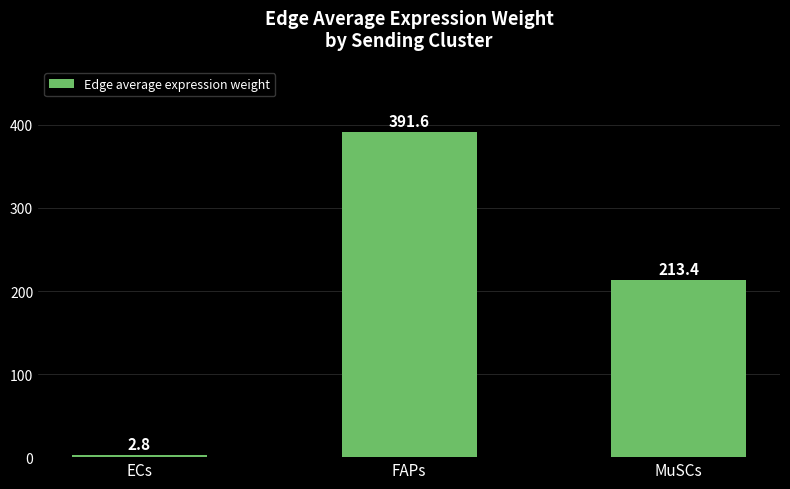

At which category does the chart reach its minimum across all series?

ECs